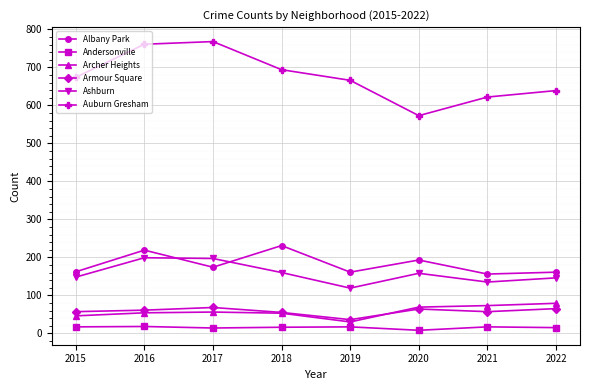

Where is the first local maximum for Albany Park?

2016